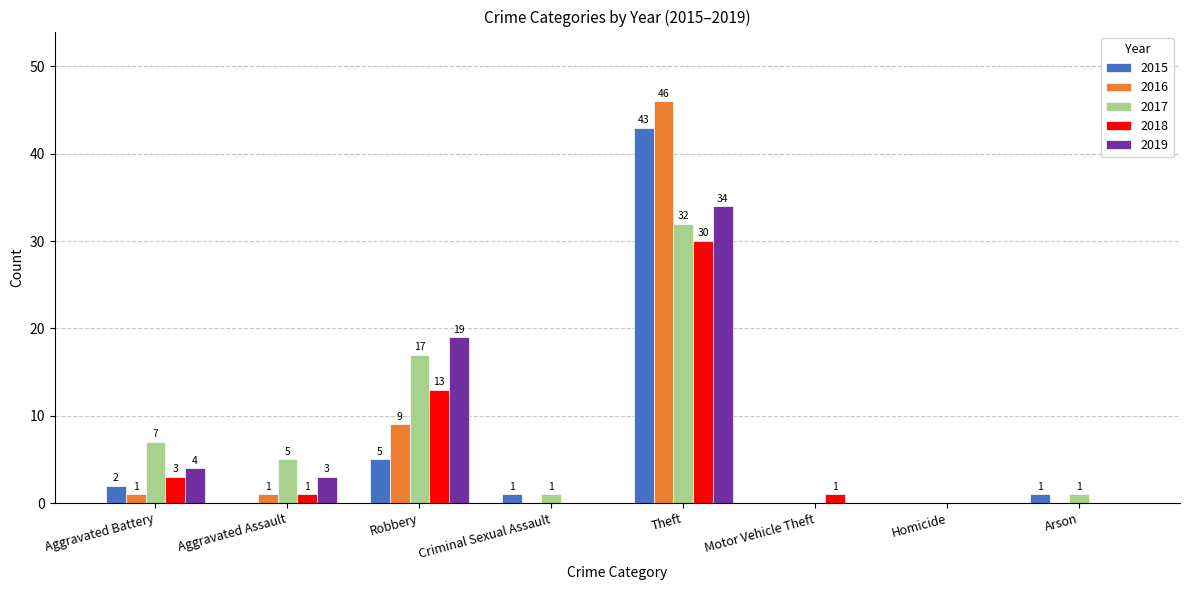

The value of 2016 at Homicide is -24. True or false?

False